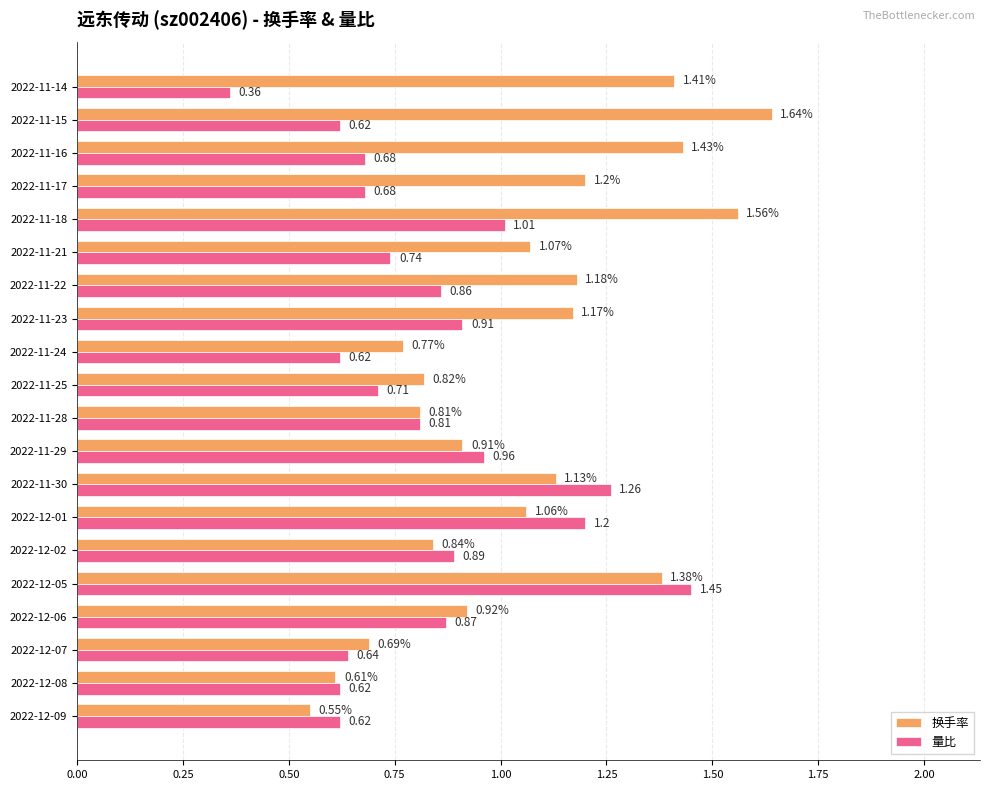

What is the sum of the 换手率 values at 2022-11-16 and 2022-12-07?

2.1